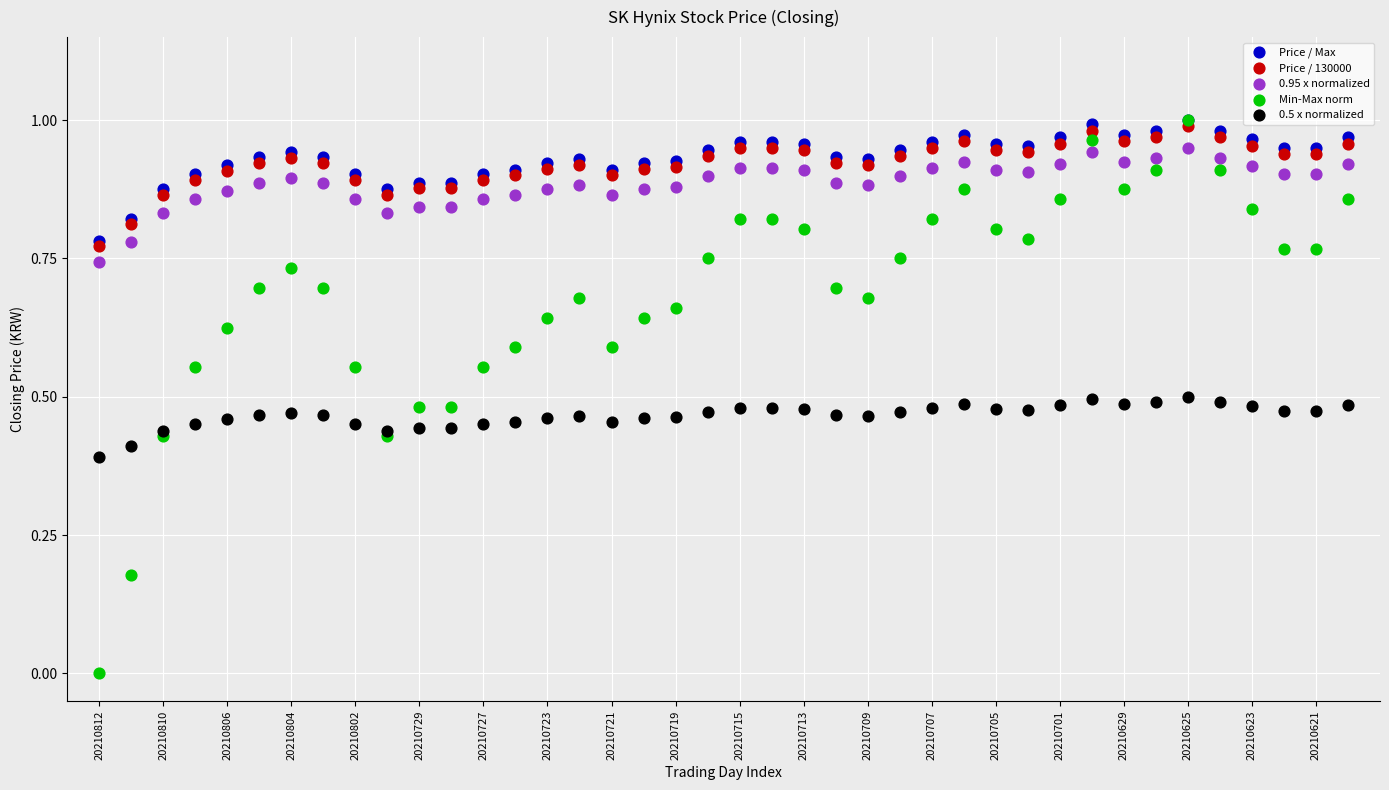

Which series contains the lowest Y value?

Min-Max norm